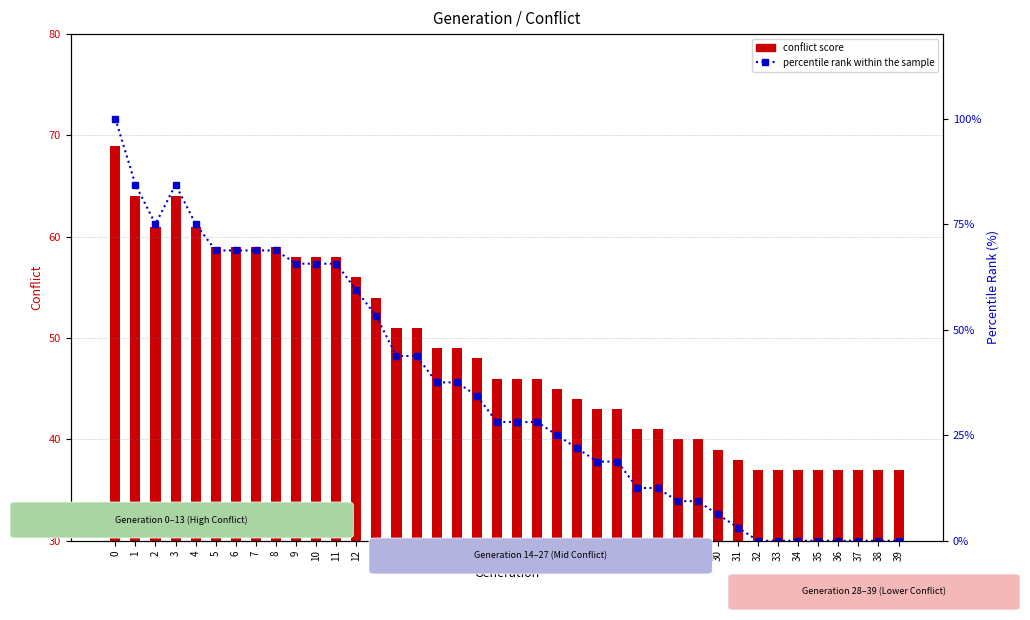

What is the sum of all percentile rank within the sample values?

1421.9